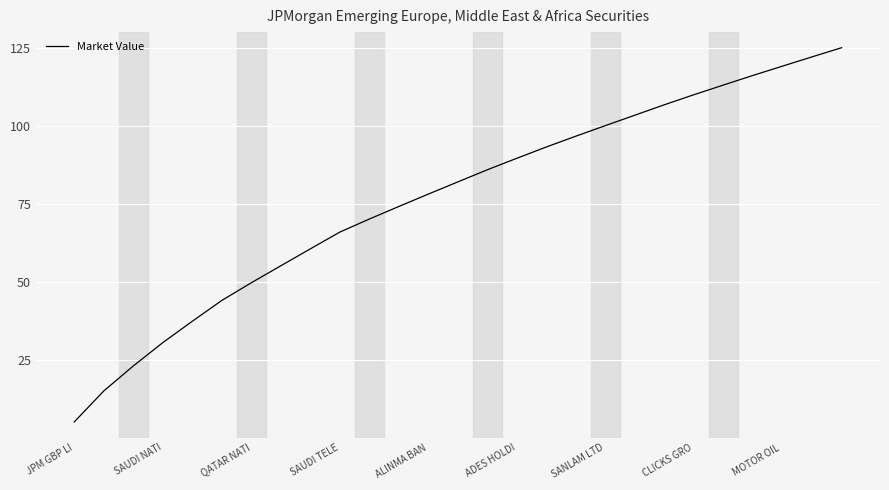

What is the minimum value shown in the chart?

5.0